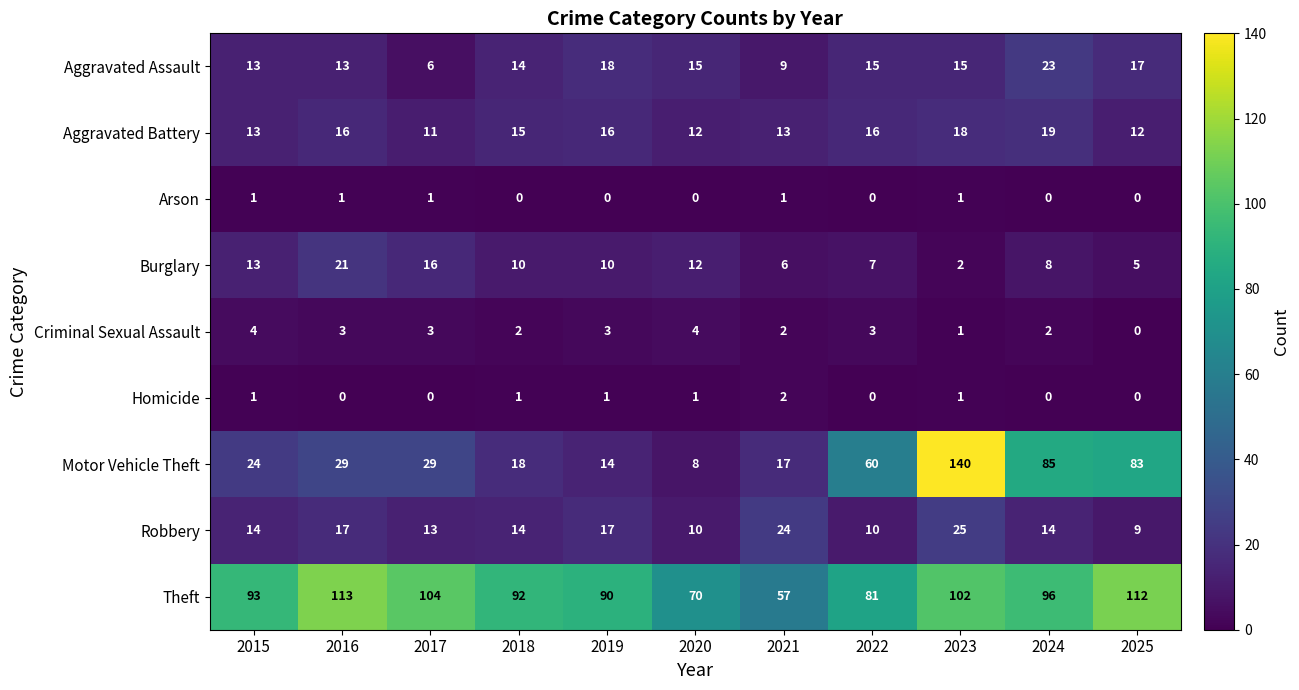

What is the sum of all Criminal Sexual Assault values?

27